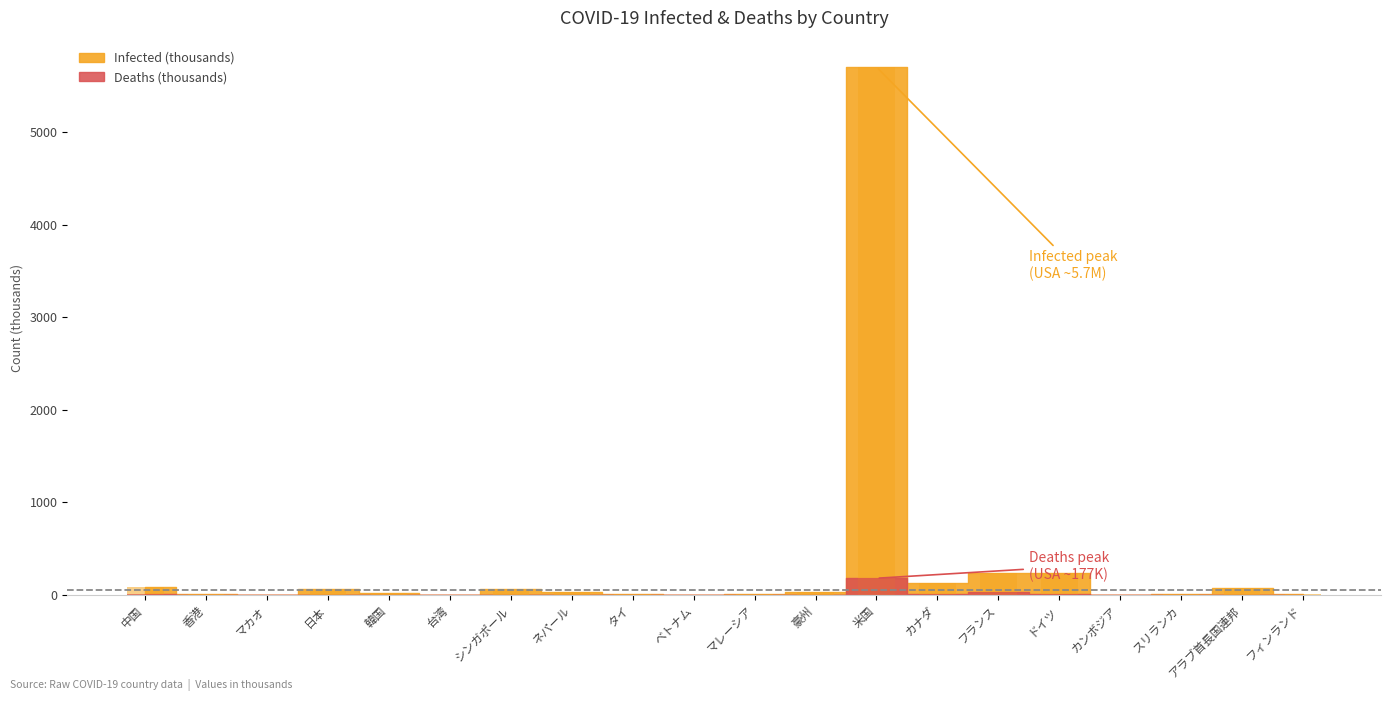

At how many categories does at least one series exceed 4324?

1